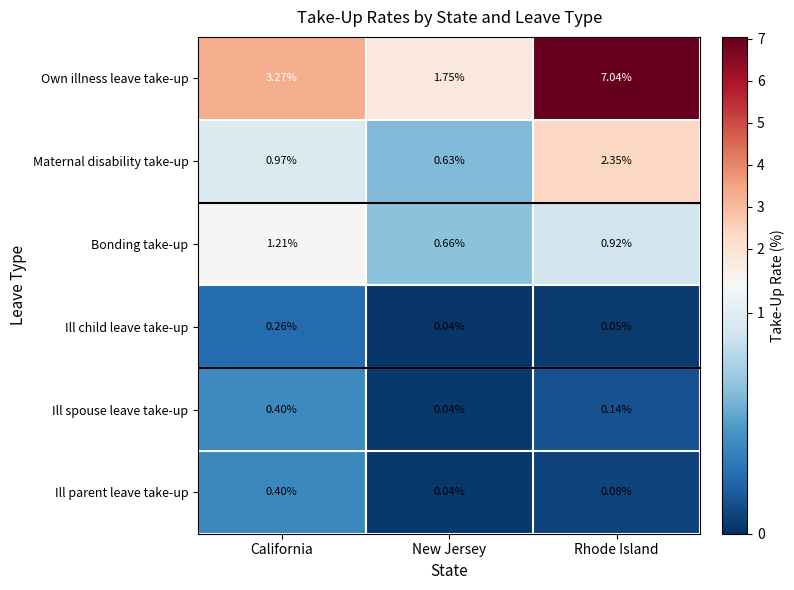

Which series has the widest spread of values?

Own illness leave take-up